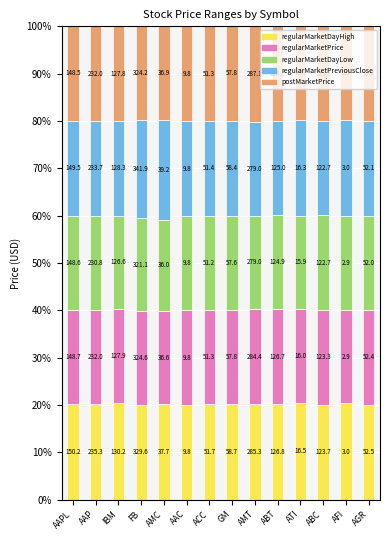

Is it true that regularMarketDayLow equals 8.7 at AMT?

False